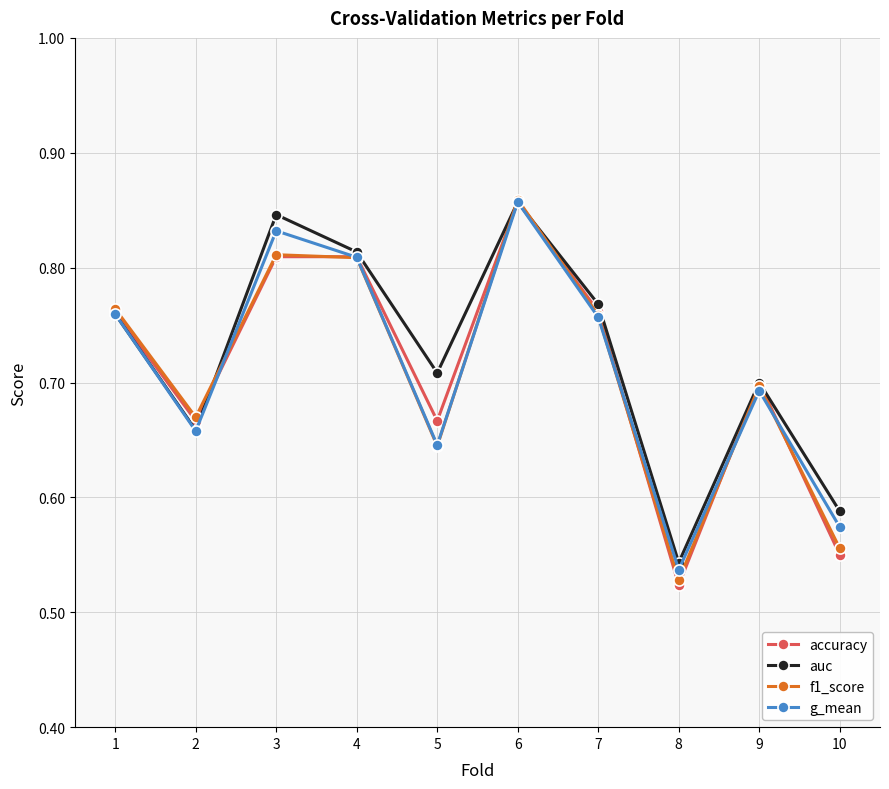

Is the value of accuracy at 3 greater than the value of g_mean at 3?

No